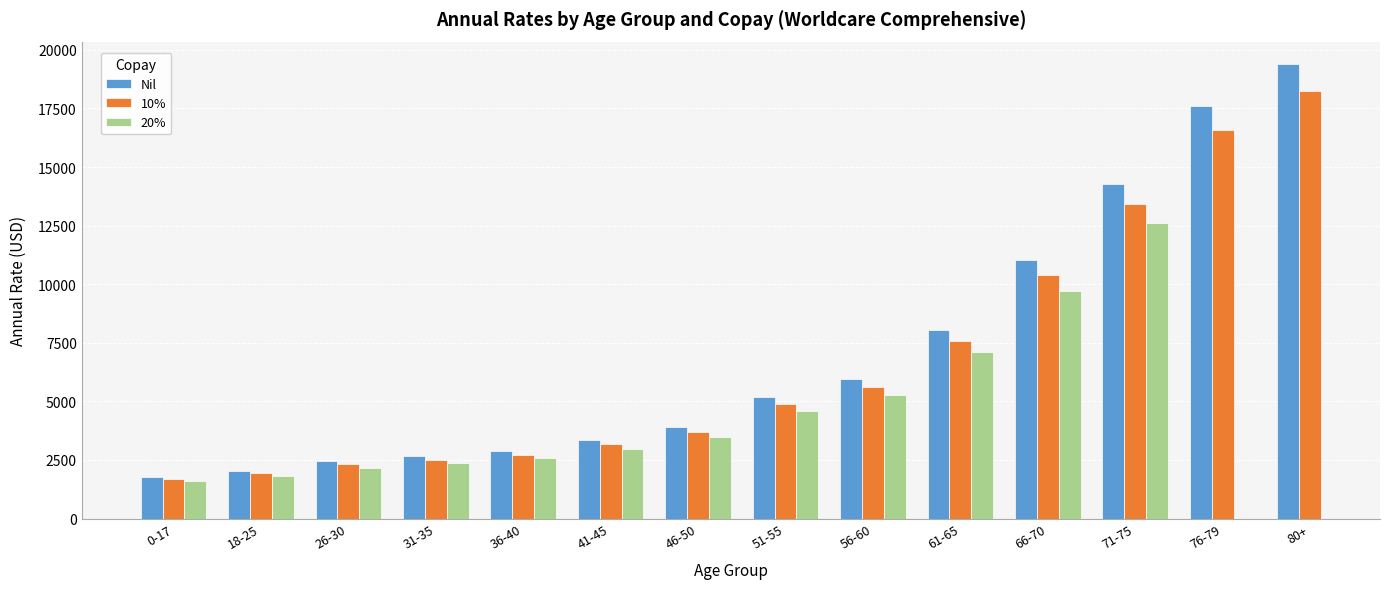

Does the chart contain stacked bars?

No